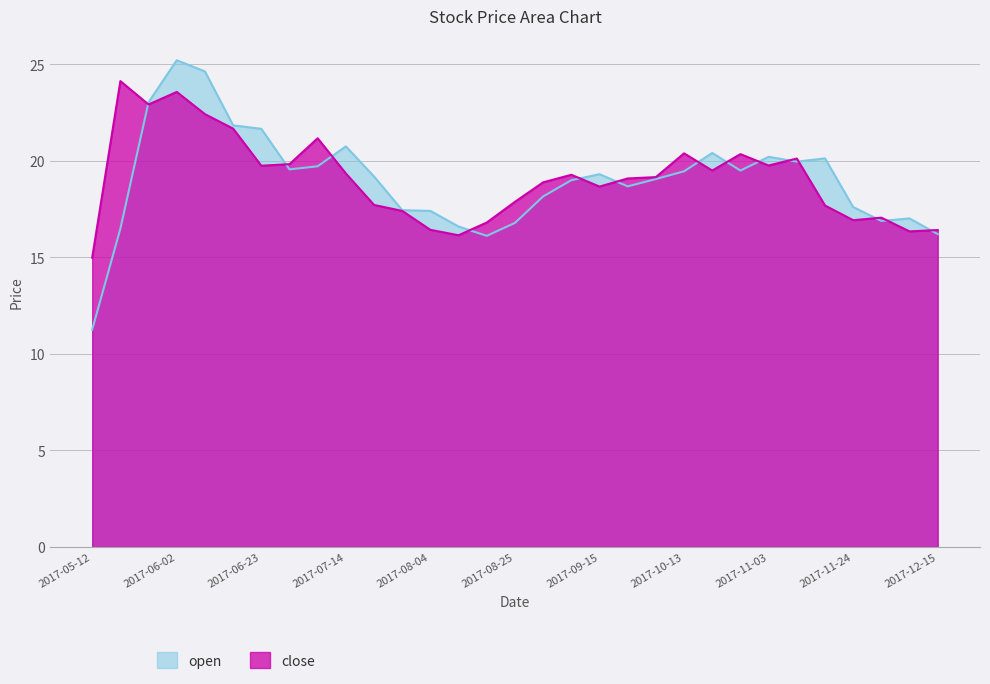

The value of close at 2017-07-28 is 6.7. True or false?

False